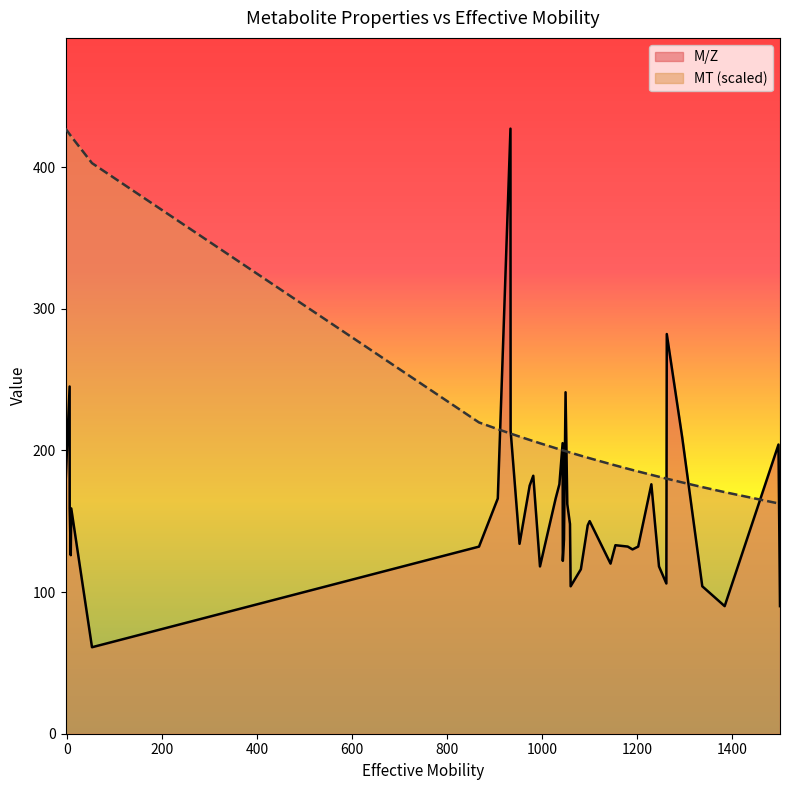

How many intersections are there between MT and M/Z?

10